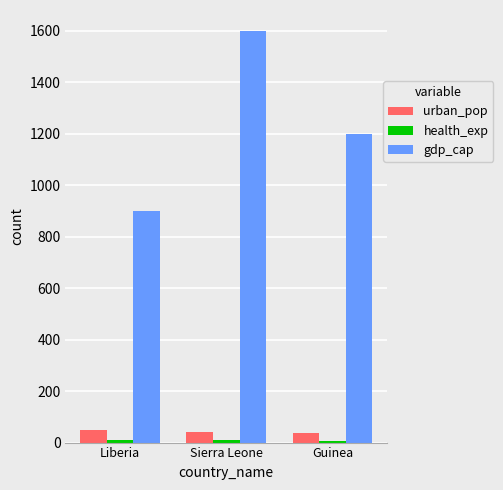

What is the sum of all gdp_cap values?

3700.0